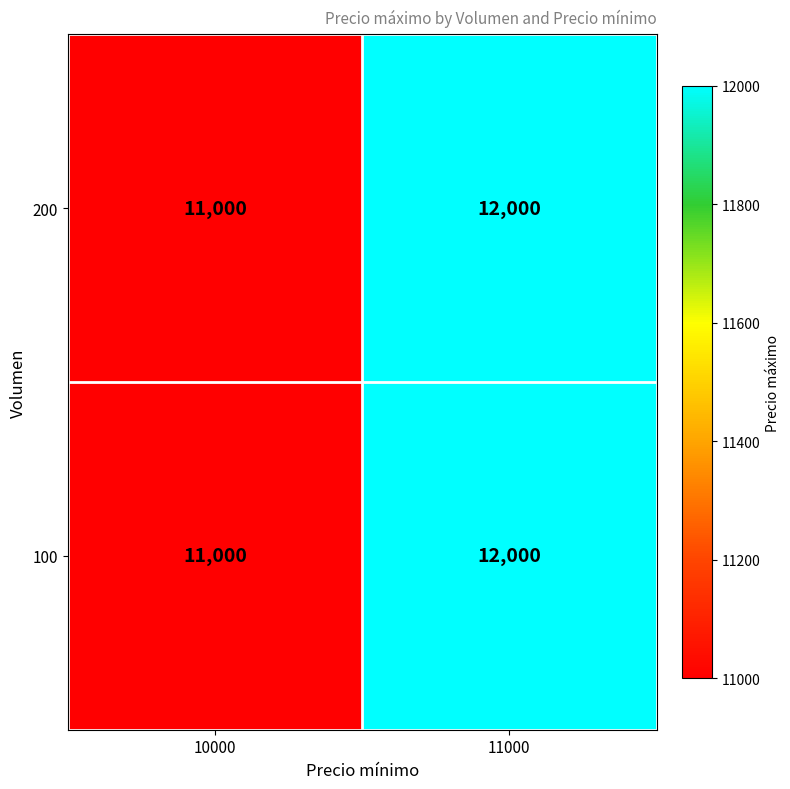

List the labels in order of 100 value, smallest first.

10000, 11000